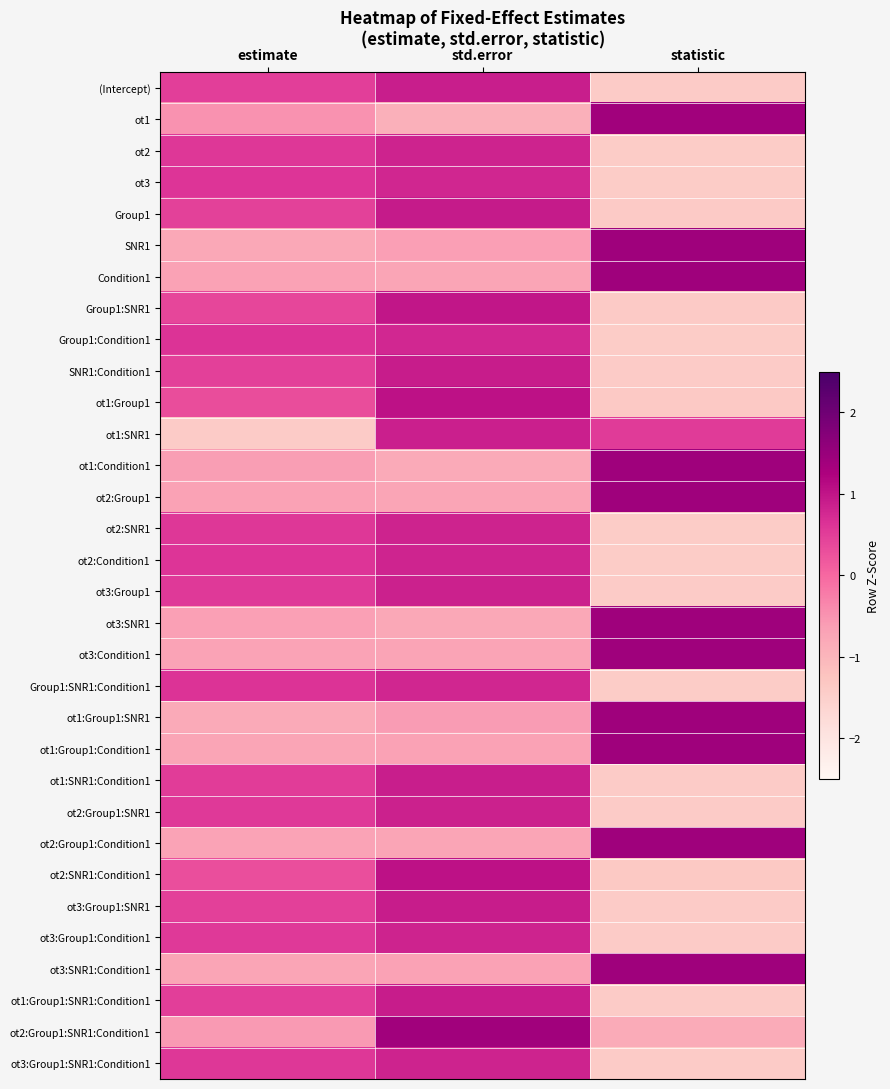

What is the total value across all series at estimate?

0.3